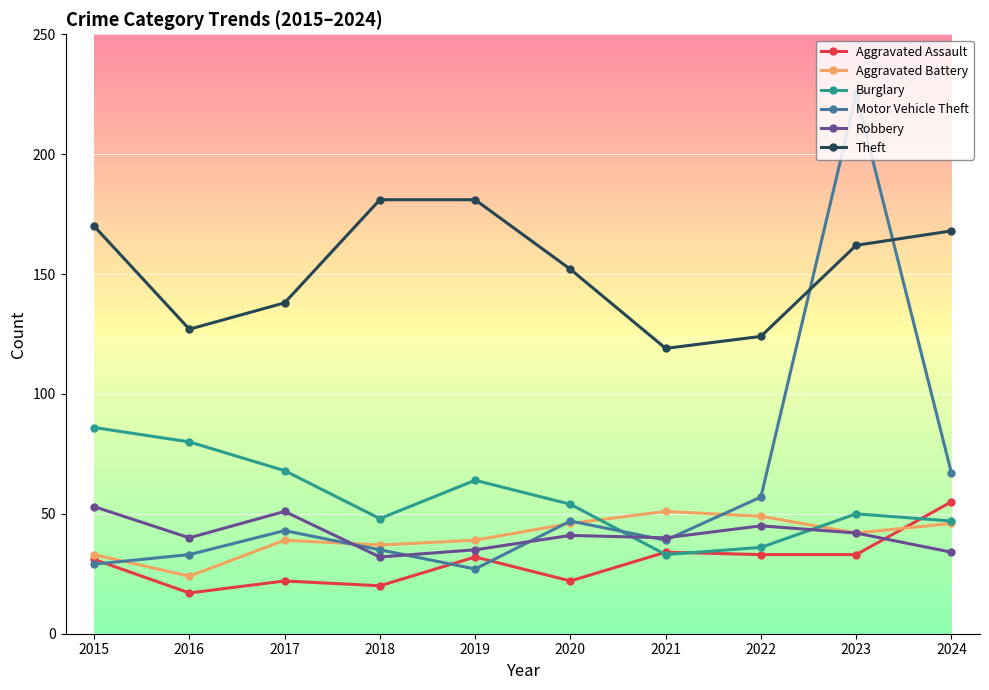

In Burglary, how many points are lower than both neighbors (excluding endpoints)?

2